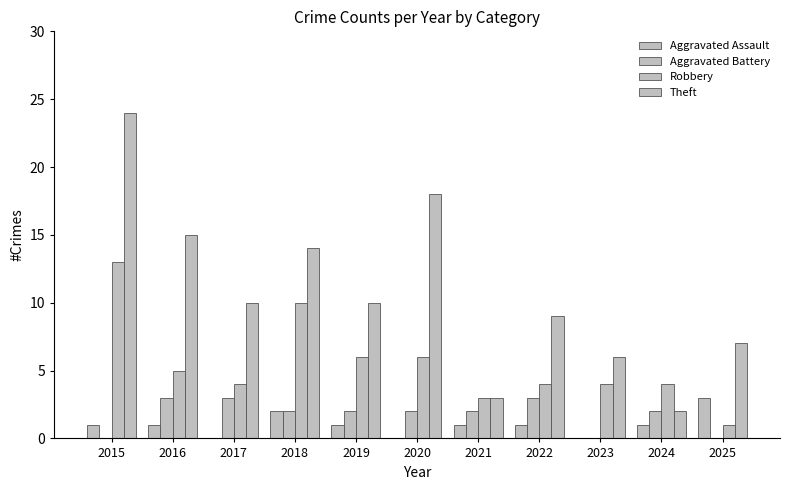

How many categories are shown in the chart?

11